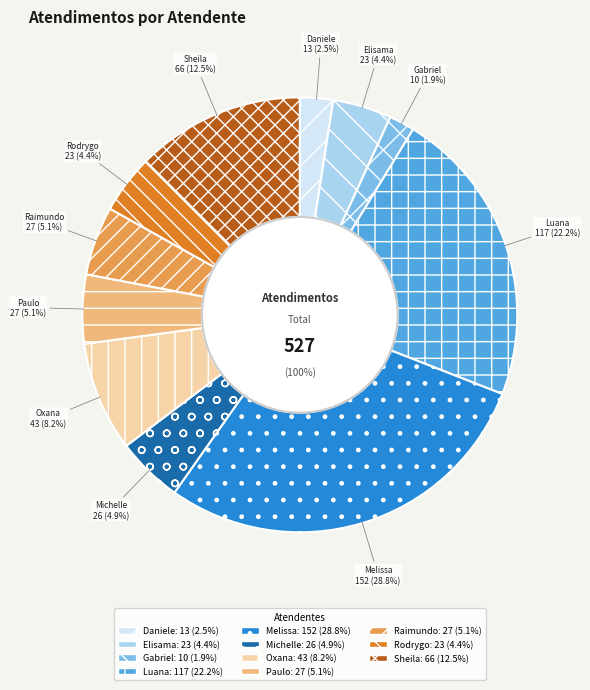

To the nearest percent, what is the combined percentage of Luana Cristine Sa dos Santos and Melissa Maria Caleffi Zechini?

51%